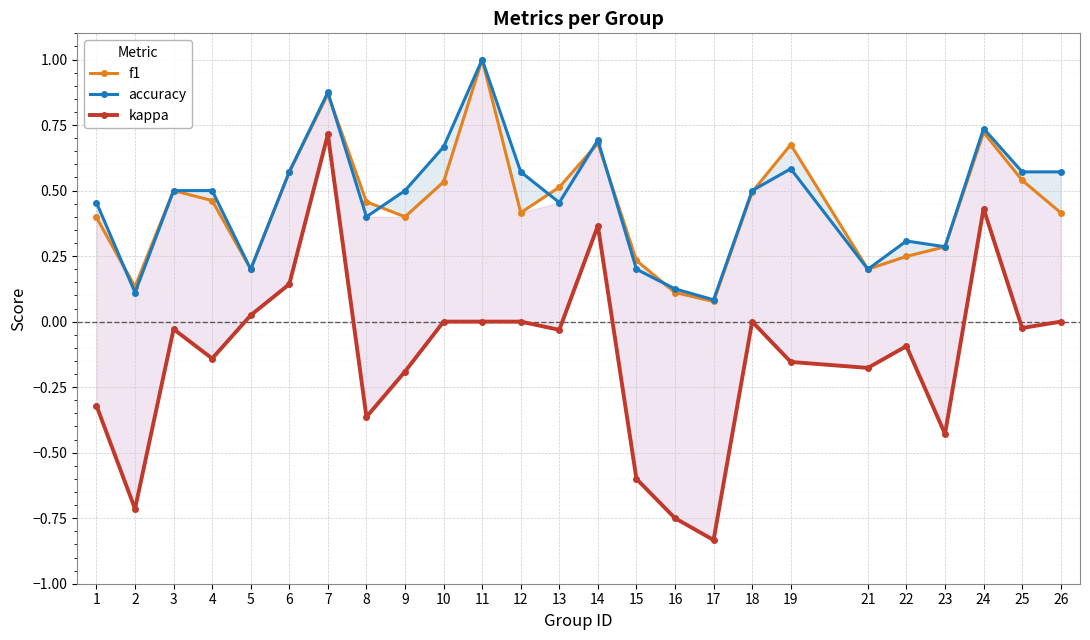

How many interior local valleys does the f1 series have?

6